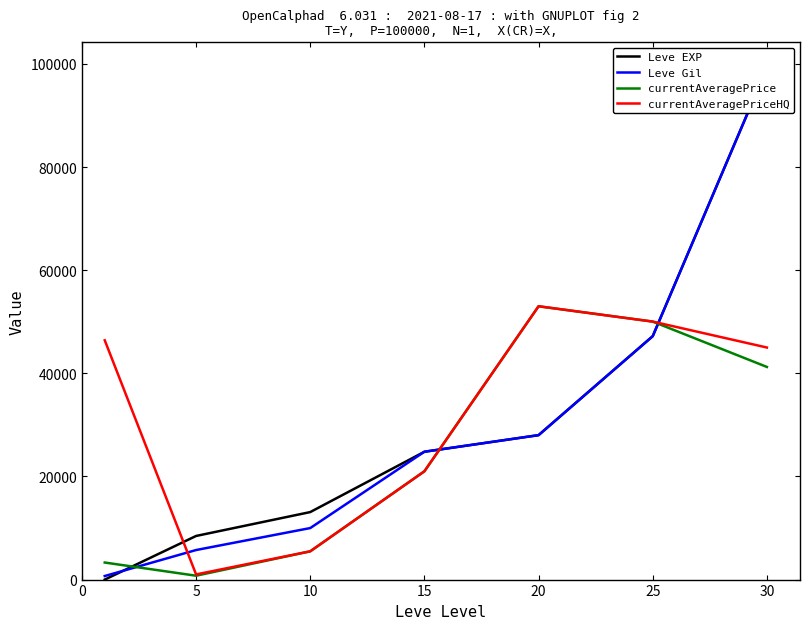

Rank the series by their maximum value, from lowest to highest.

currentAveragePrice, currentAveragePriceHQ, Leve EXP, Leve Gil